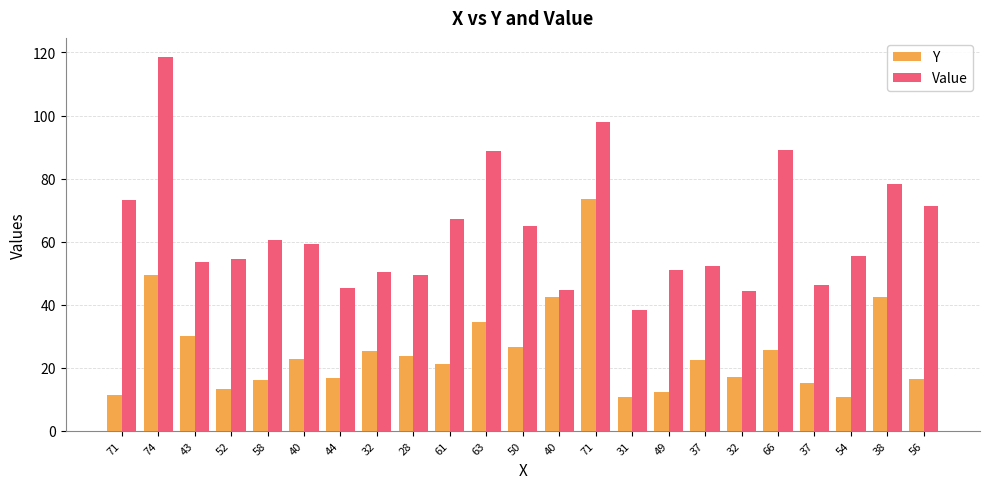

How many values in the Y series exceed 22?

12